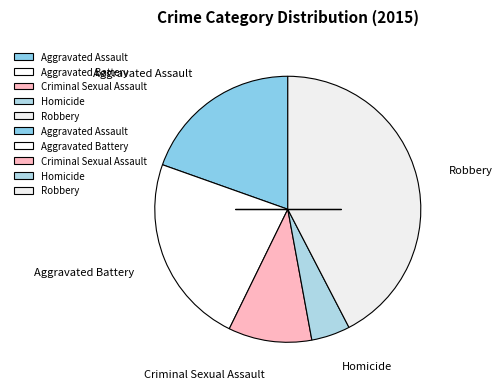

Between Aggravated Battery and Aggravated Assault, which is larger?

Aggravated Battery